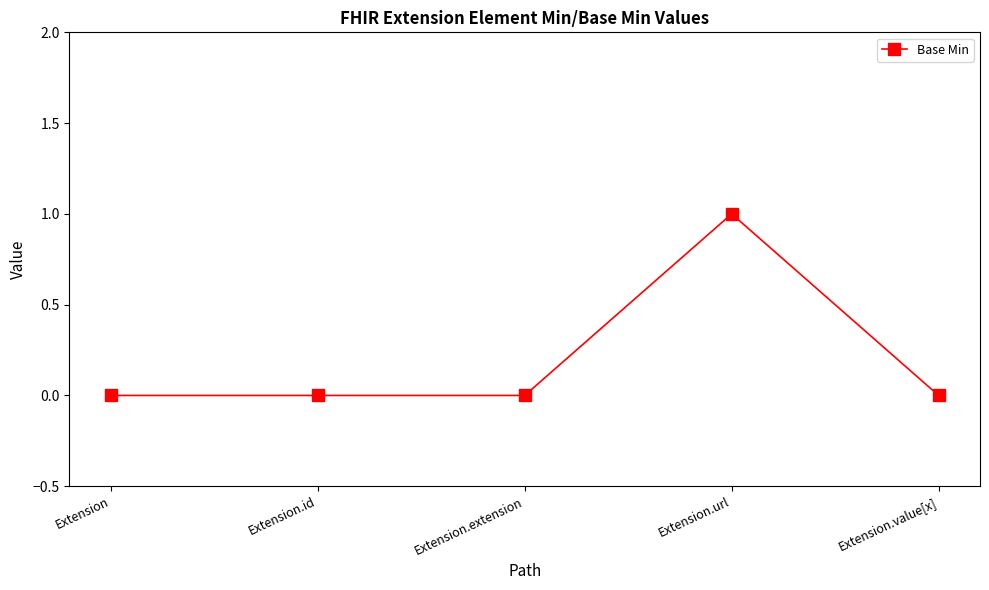

Is it true that the value at Extension.url is 0?

False